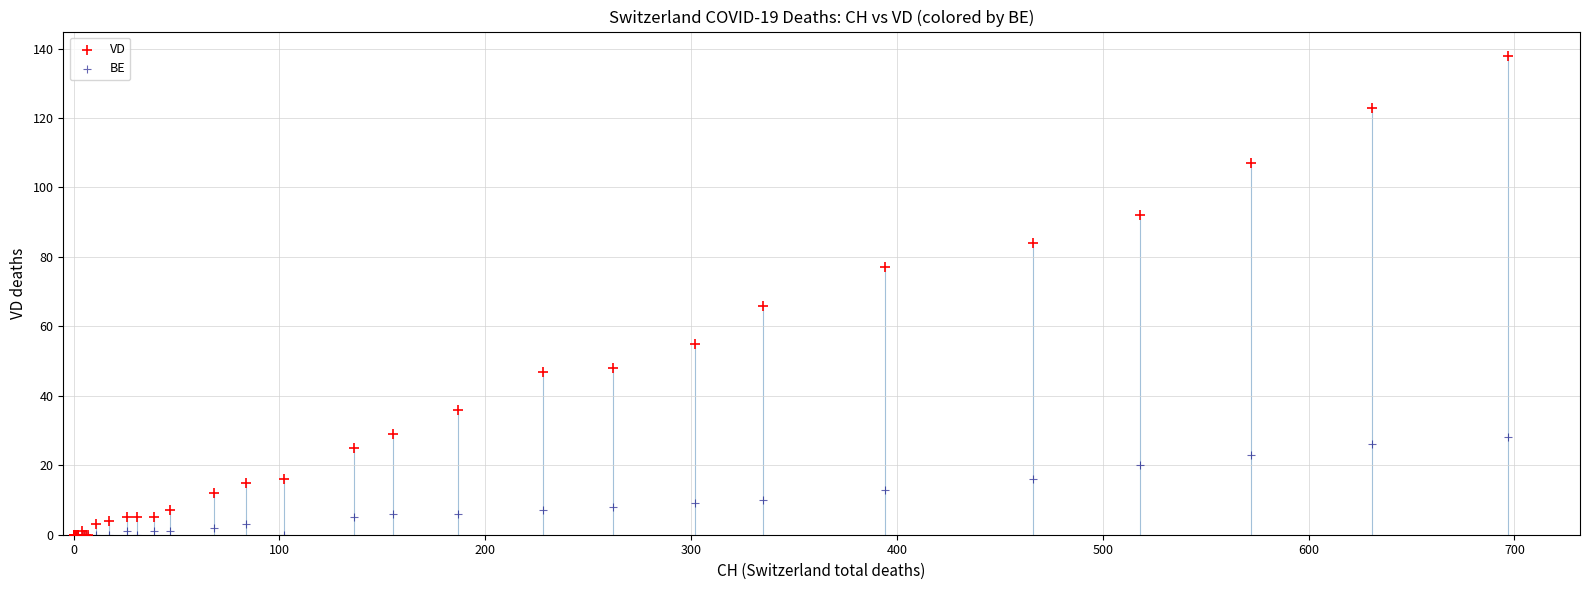

Which series contains the highest Y value?

VD